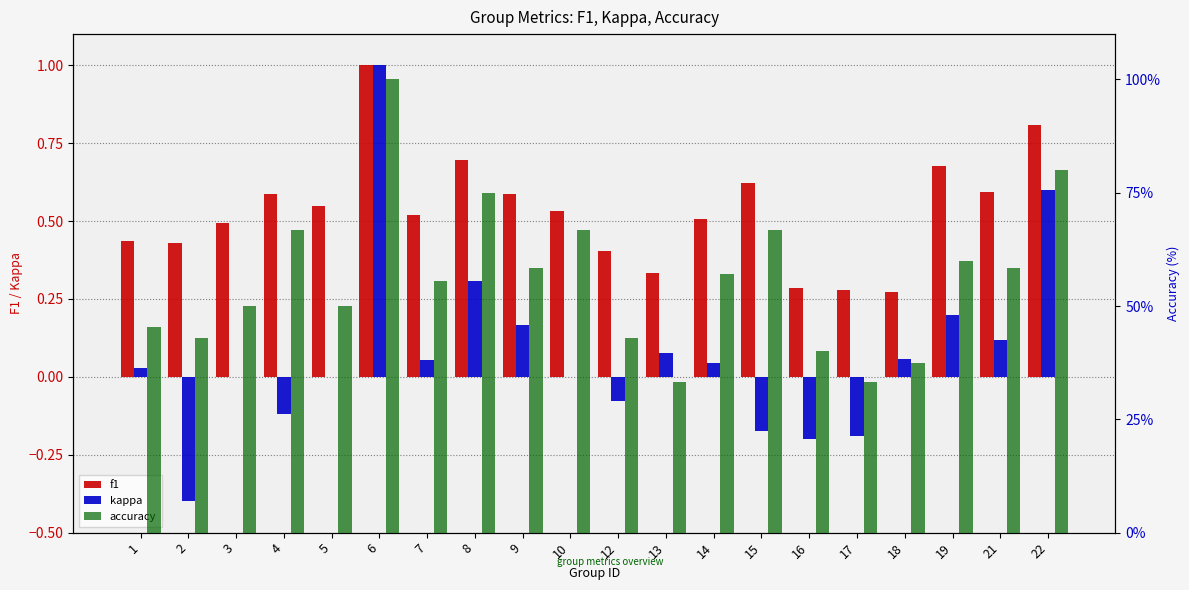

How many distinct data groups are displayed?

3